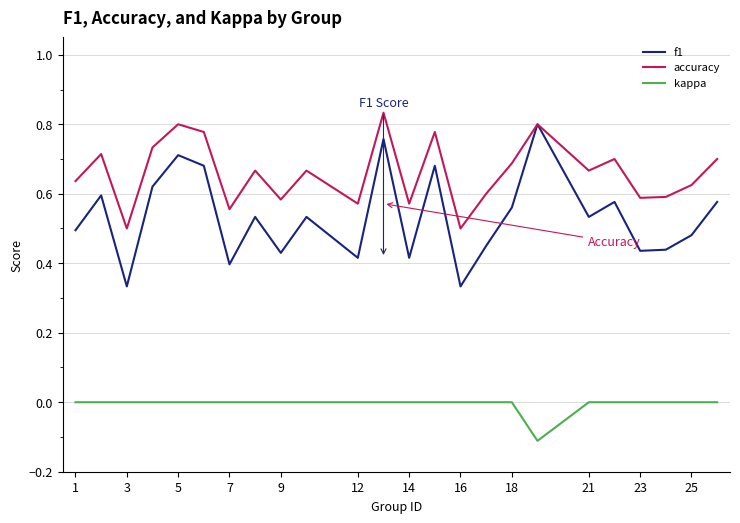

Which series has the largest total across all categories?

accuracy